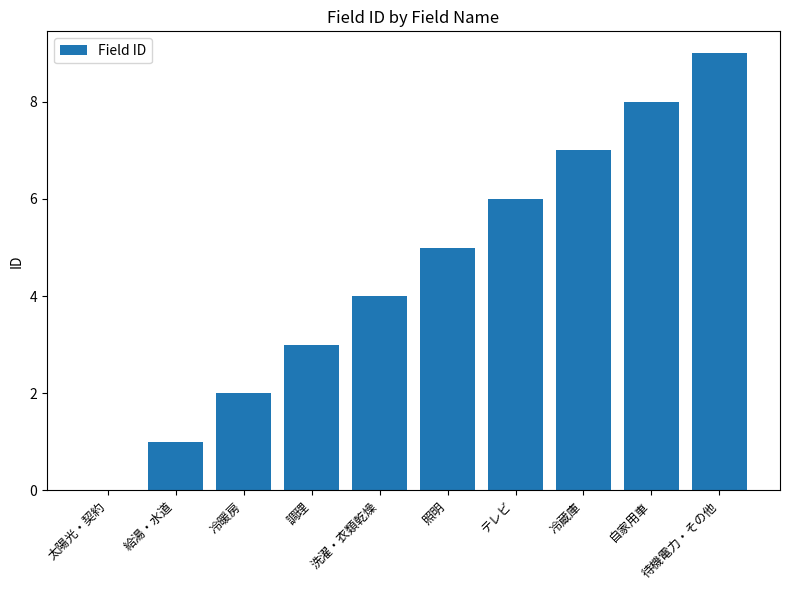

The chart shows a value of 8 at 自家用車. True or false?

True